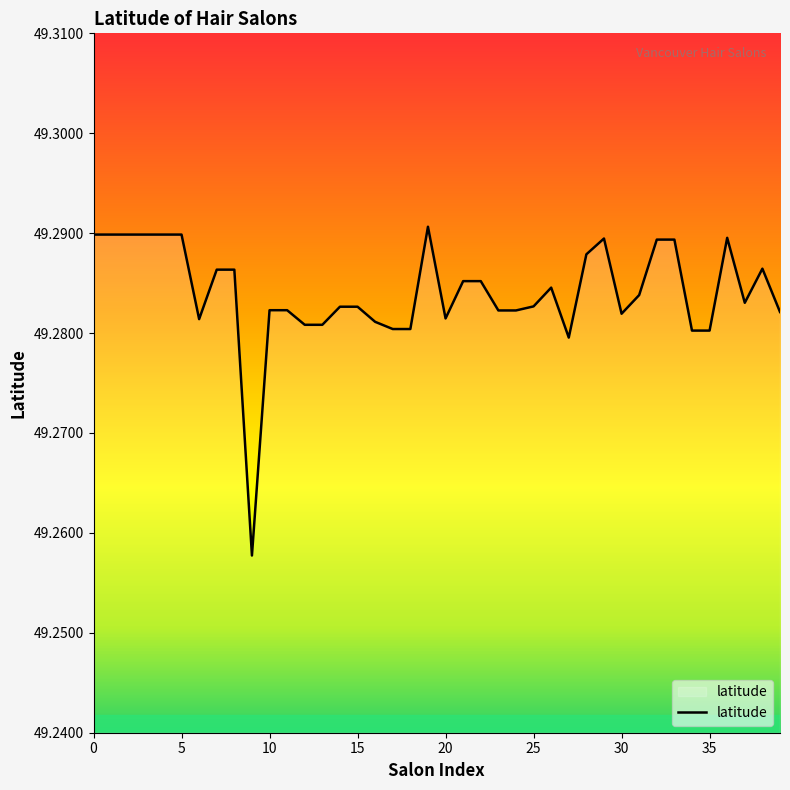

Does the chart have visible grid lines?

No